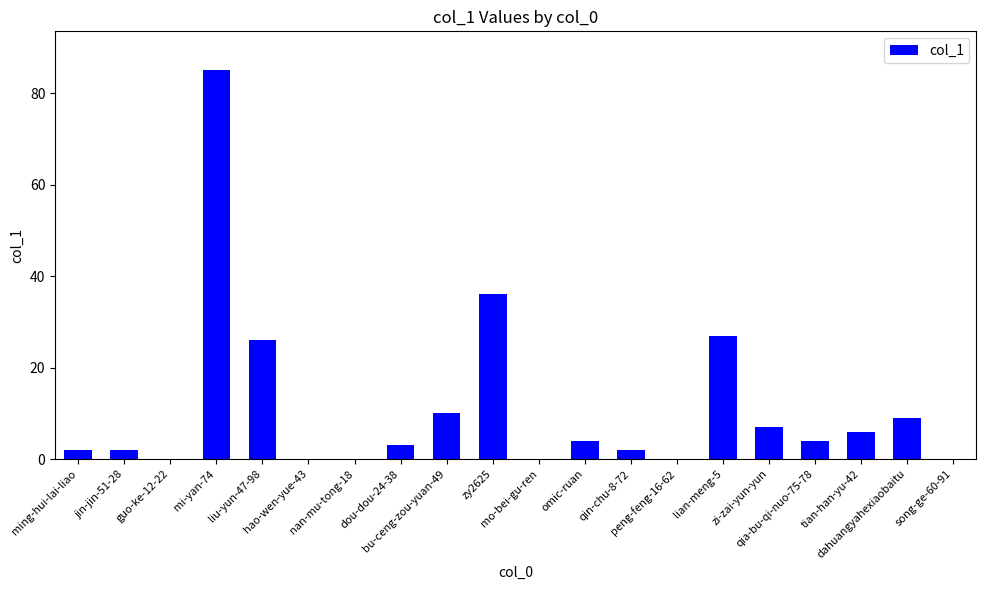

Are the bars horizontal?

No